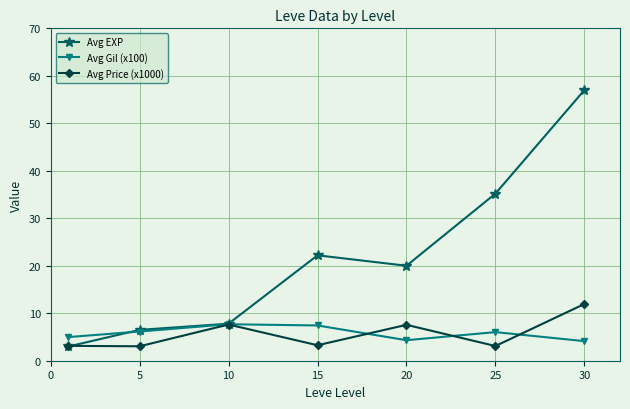

Which series has the largest range (max minus min)?

Avg EXP